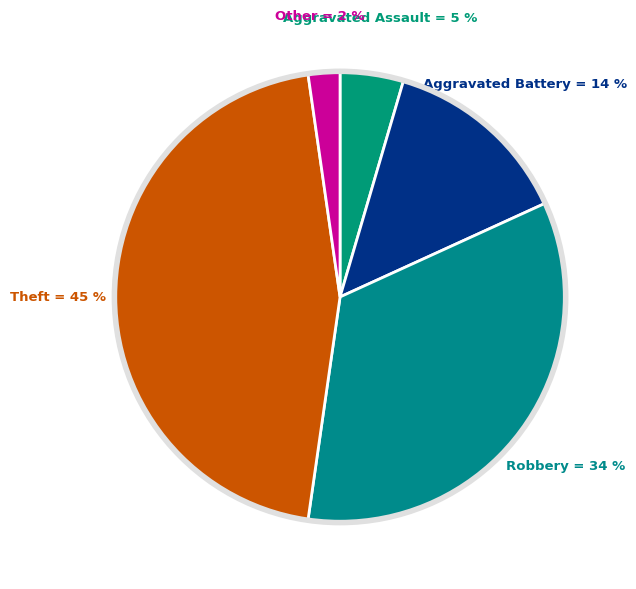

How many segments does this pie chart have?

5